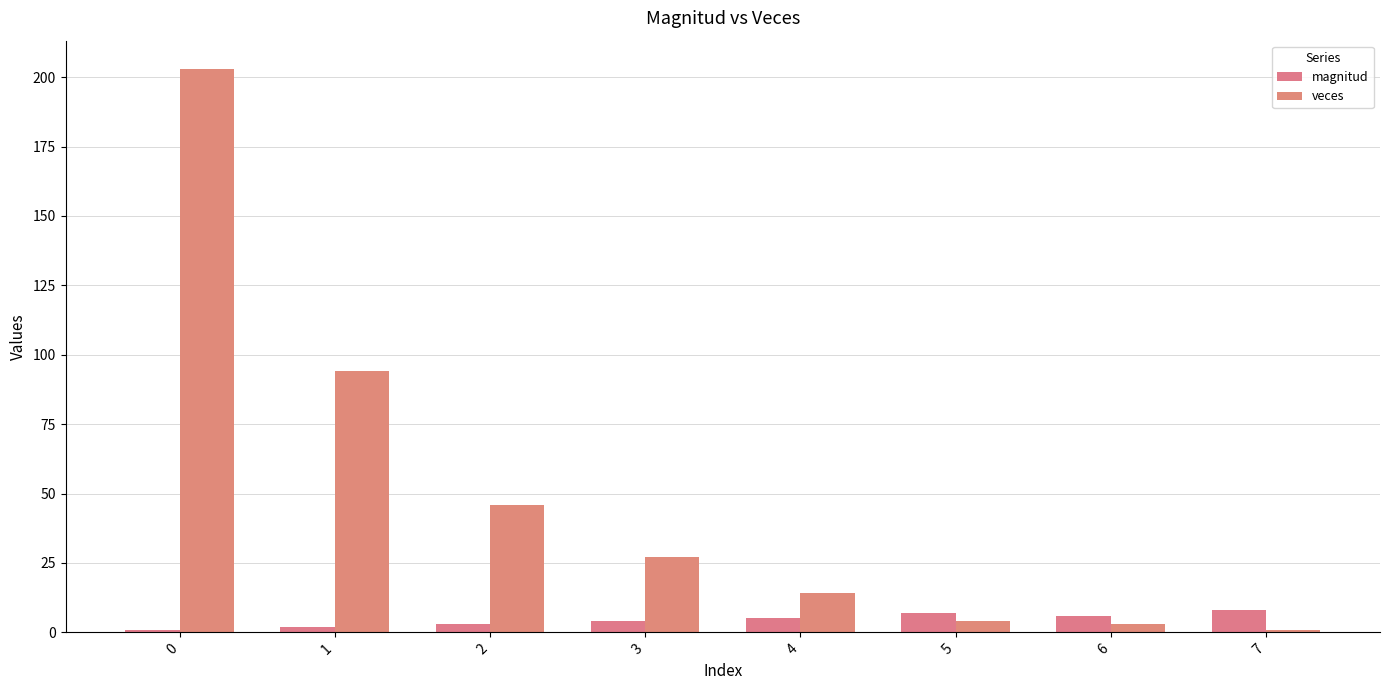

Reading left to right, what are all the values shown in this chart?

magnitud: 0=1	1=2	2=3	3=4	4=5	5=7	6=6	7=8
veces: 0=203	1=94	2=46	3=27	4=14	5=4	6=3	7=1